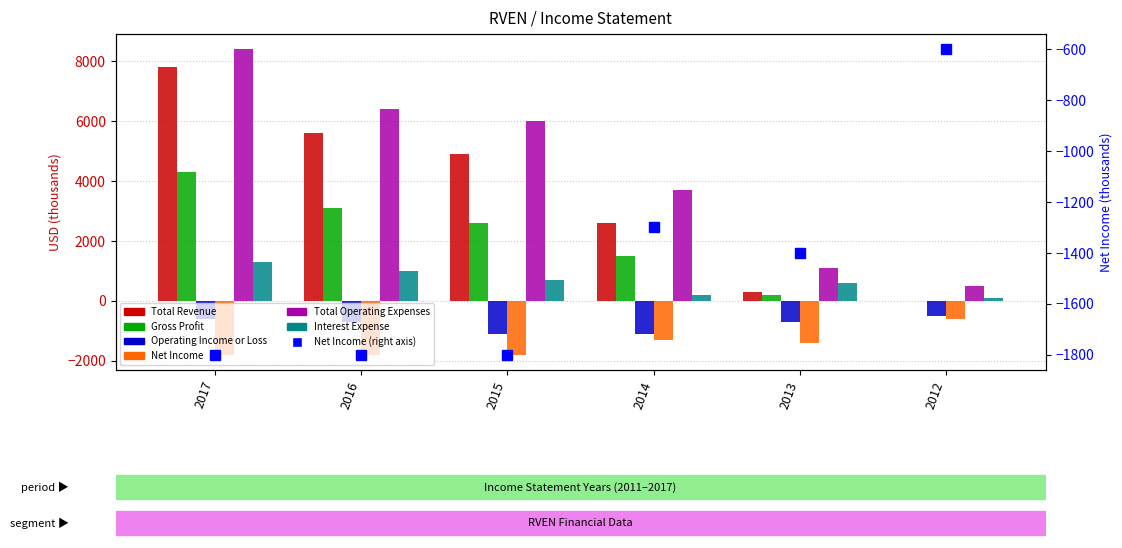

Which series has the largest total across all categories?

Total Operating Expenses